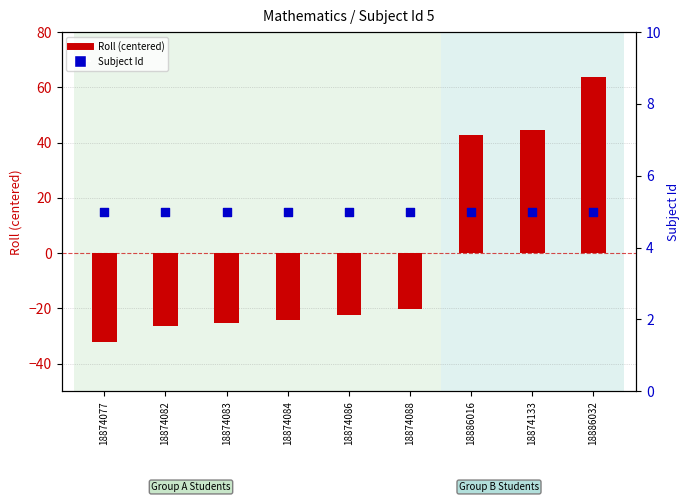

What are all the series names shown in the legend?

Roll (centered), Subject Id